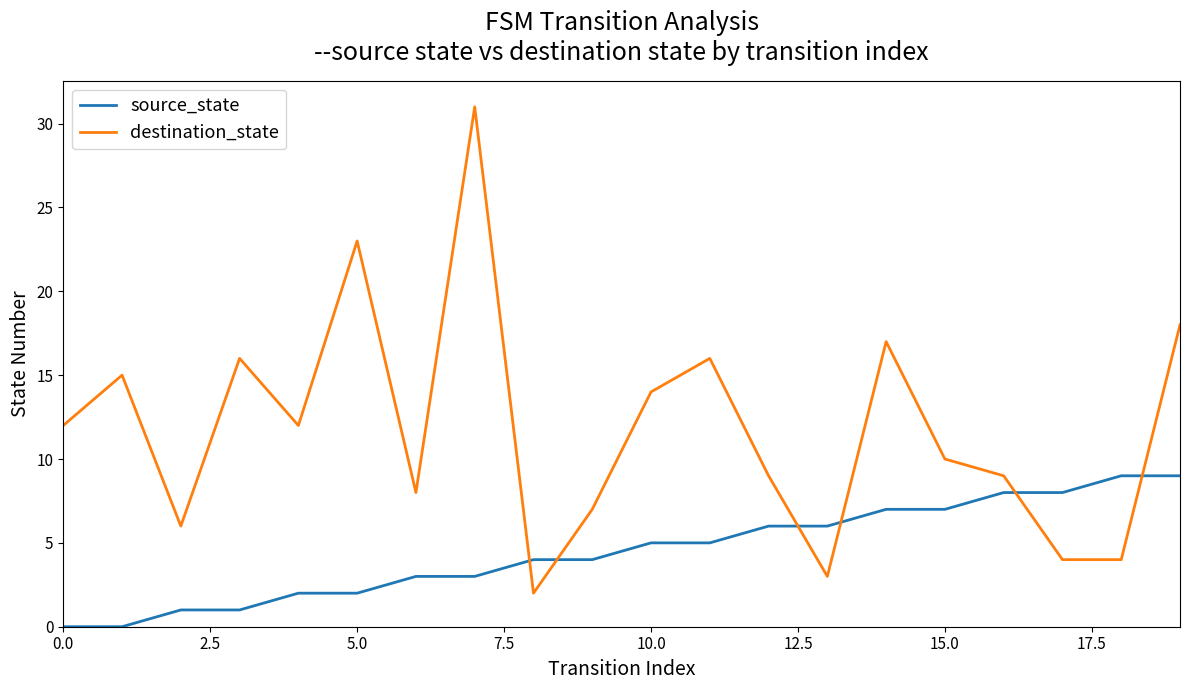

True or false: destination_state and source_state cross at least once.

True